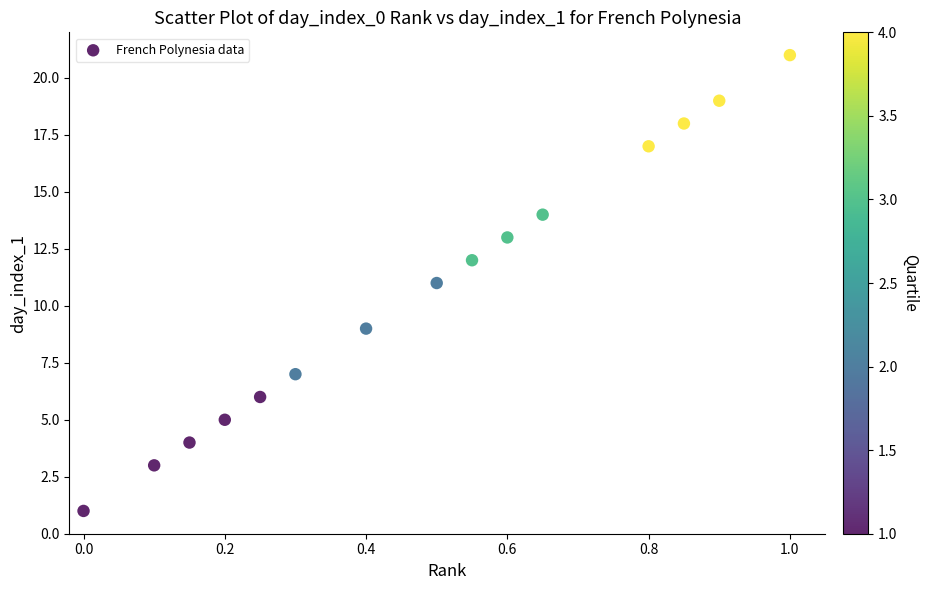

What is the range of Y values (max minus min)?

20